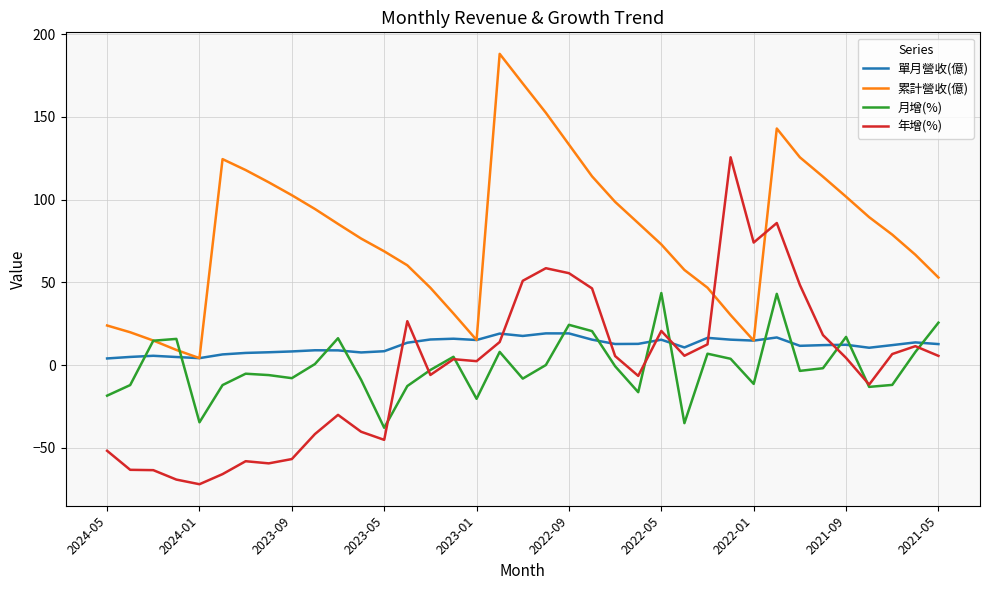

Which series has the largest range (max minus min)?

年增(%)